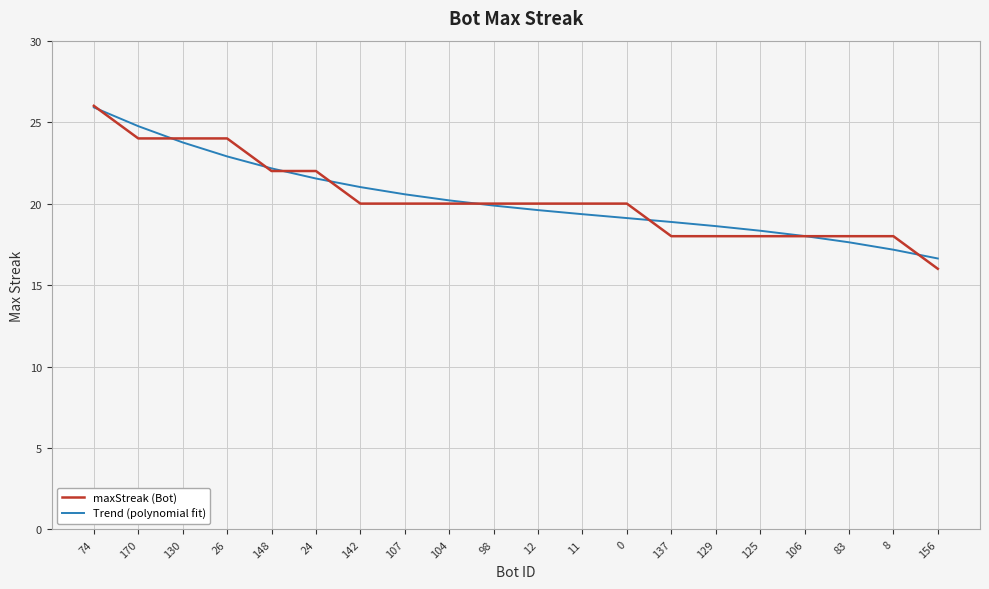

The value of maxStreak (Bot) at 129 is 18.0. True or false?

True